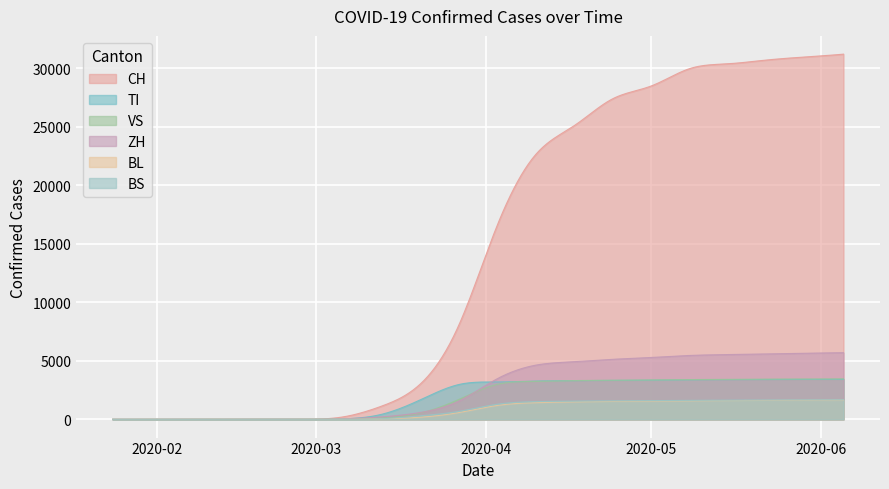

Which series has the widest spread of values?

CH